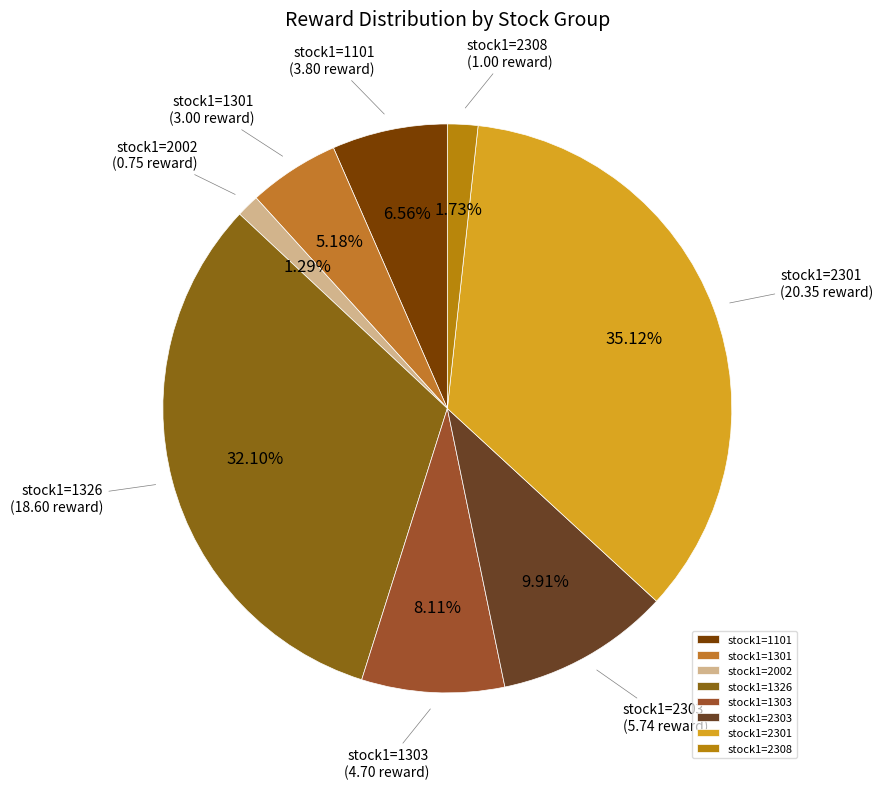

What is the largest slice in the pie chart?

stock1=2301